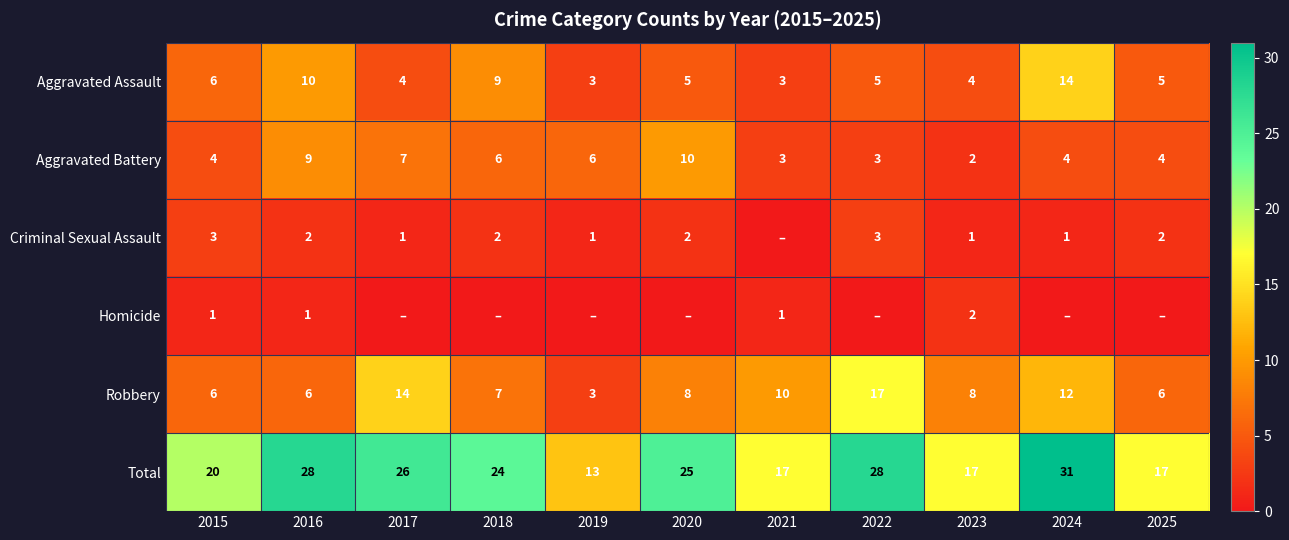

What is the total value across all series at 2017?

52